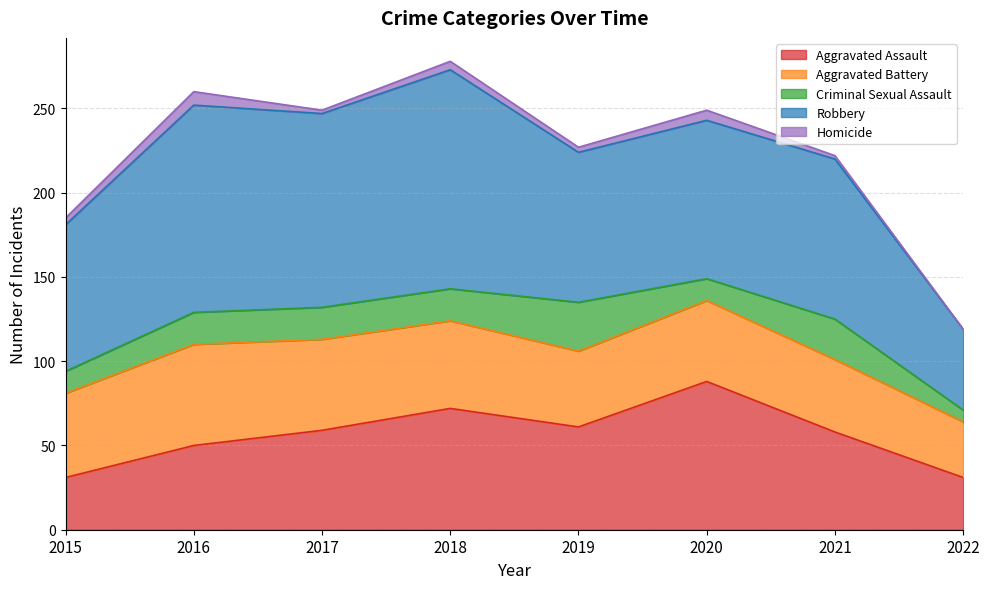

What is the approximate value of Robbery at 2019?

89